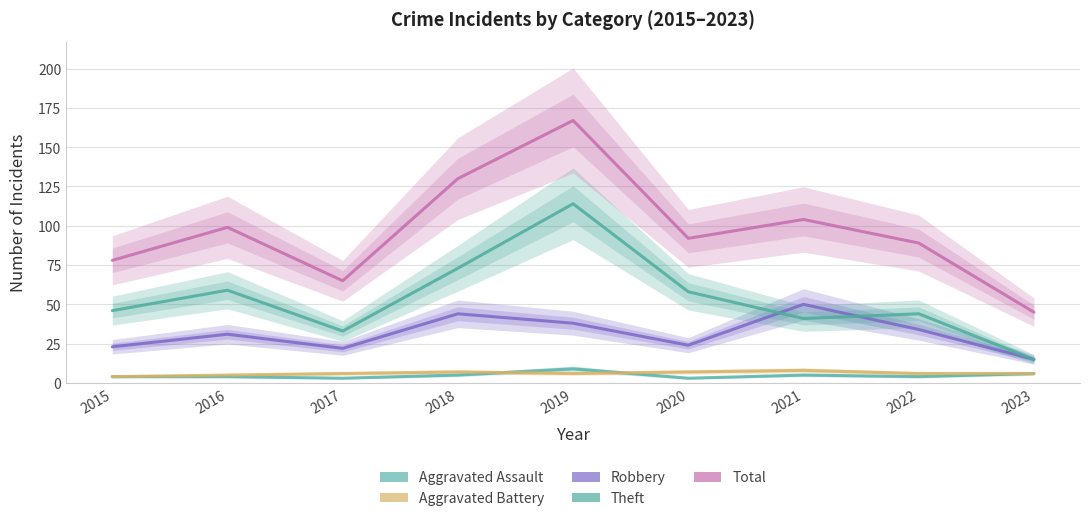

Reading left to right, transcribe all the data shown in this chart.

Aggravated Assault: 4	4	3	5	9	3	5	4	6
Aggravated Battery: 4	5	6	7	6	7	8	6	6
Robbery: 23	31	22	44	38	24	50	34	15
Theft: 46	59	33	73	114	58	41	44	15
Total: 78	99	65	130	167	92	104	89	45